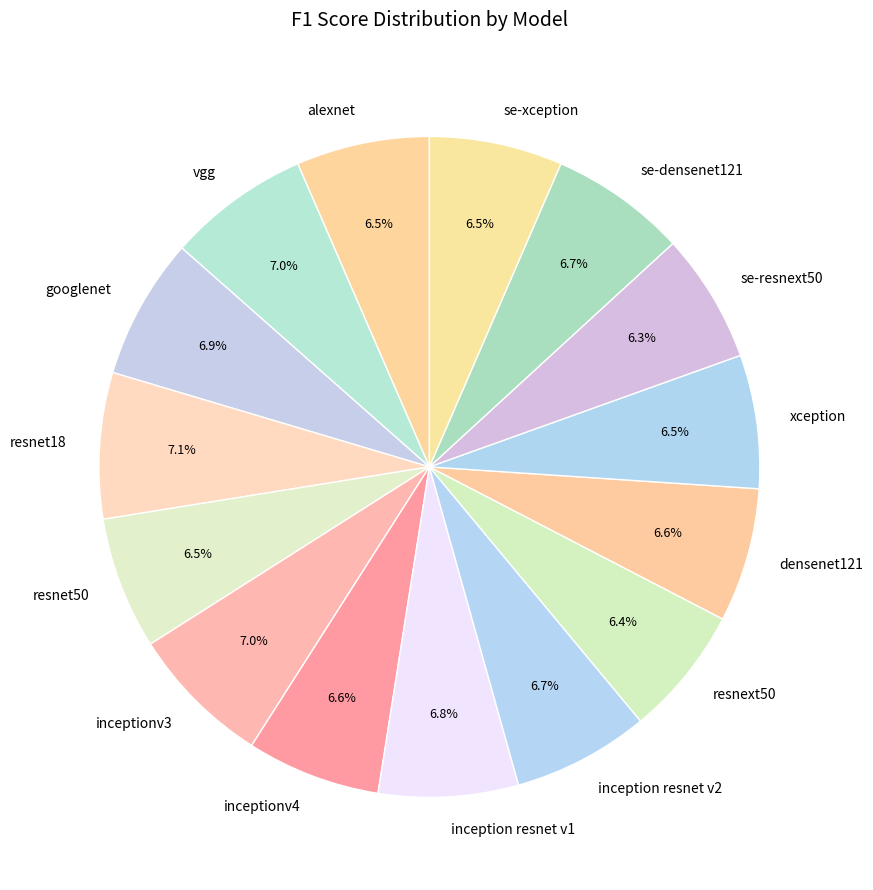

How many segments does this pie chart have?

15